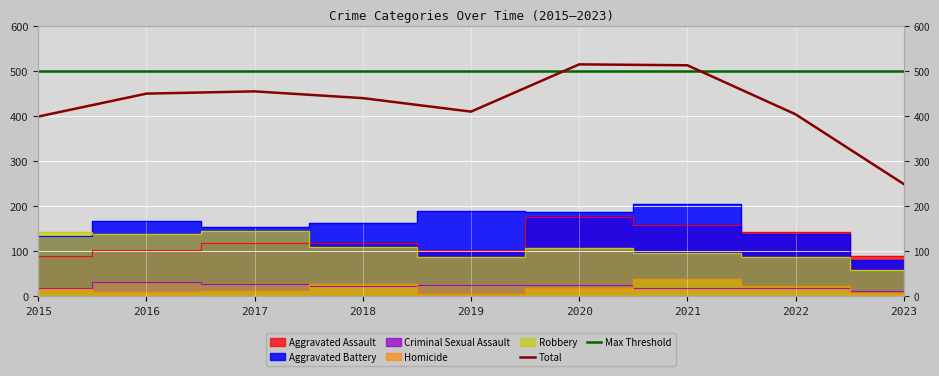

True or false: Homicide and Criminal Sexual Assault intersect in this chart.

True